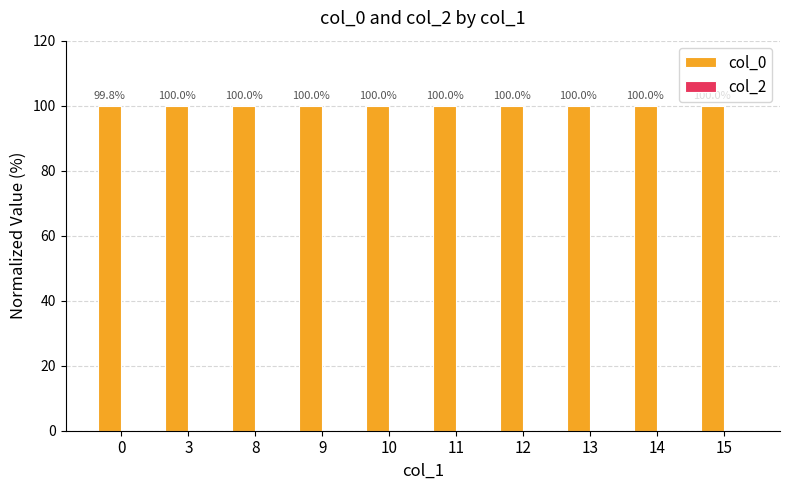

Between 12 and 10, which is larger?

12